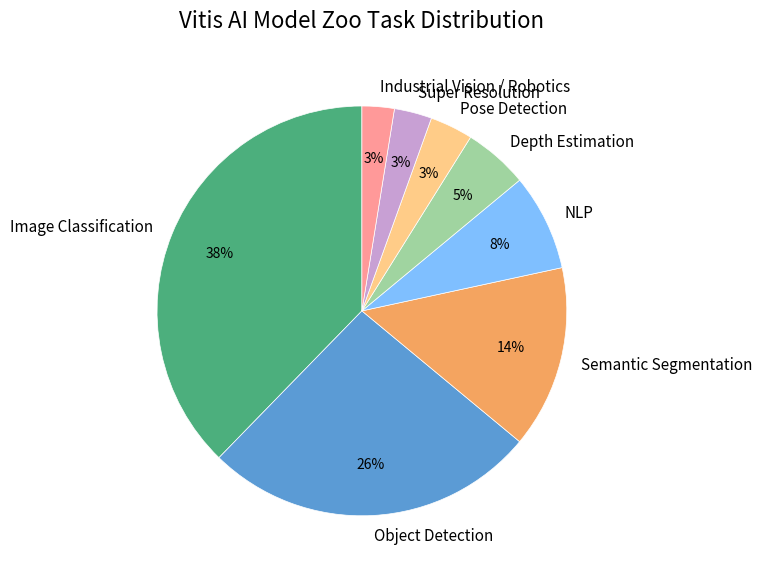

To the nearest percent, what is the combined percentage of Super Resolution and NLP?

11%